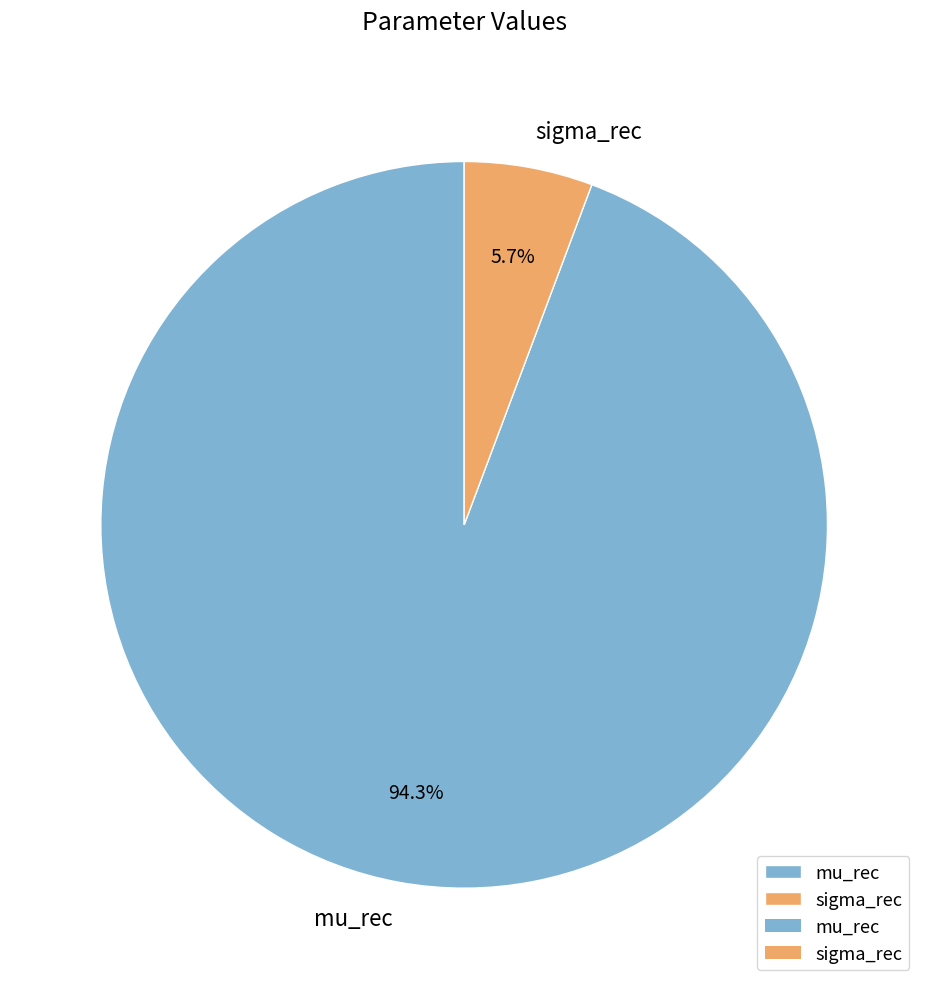

What percentage is NOT represented by sigma_rec?

94.3%